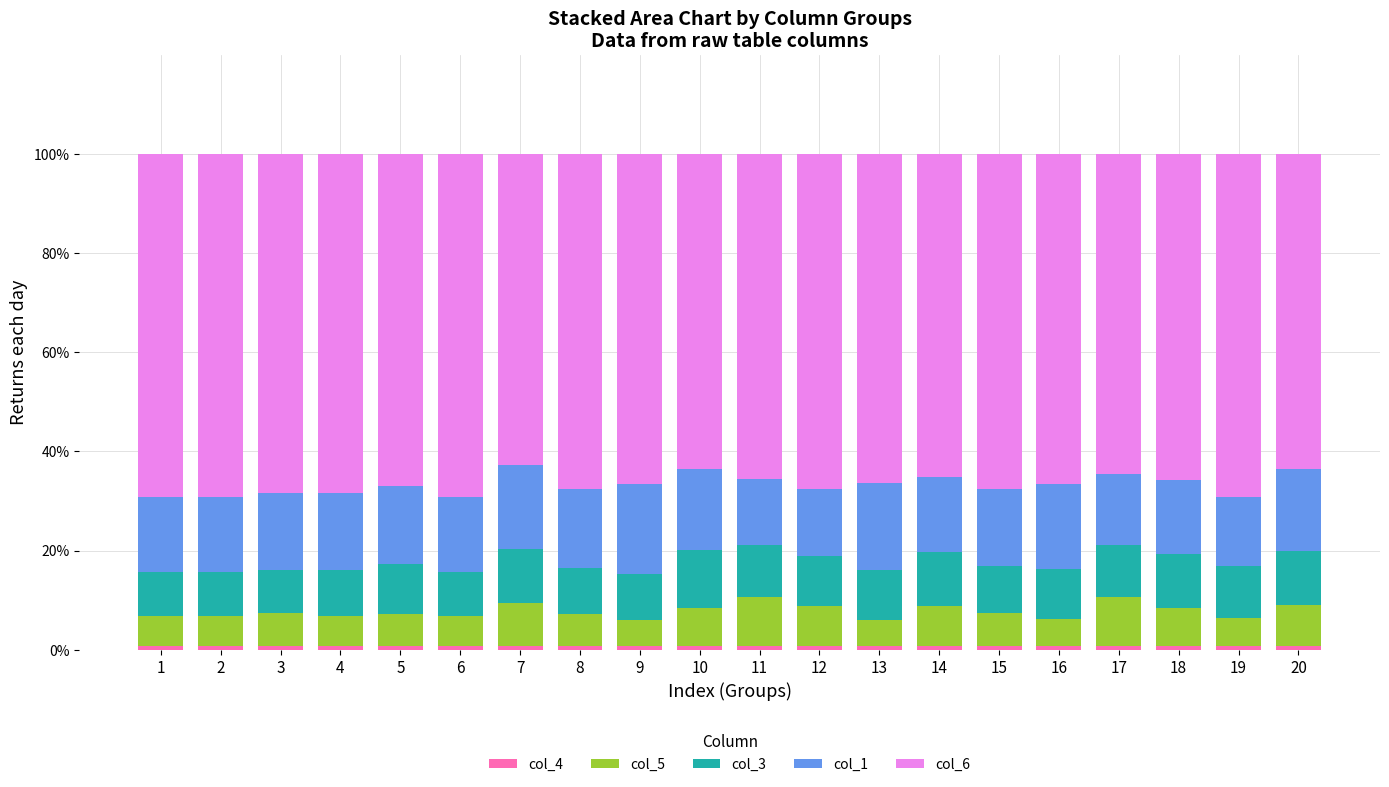

The value of col_4 at 5 is 0.7. True or false?

True